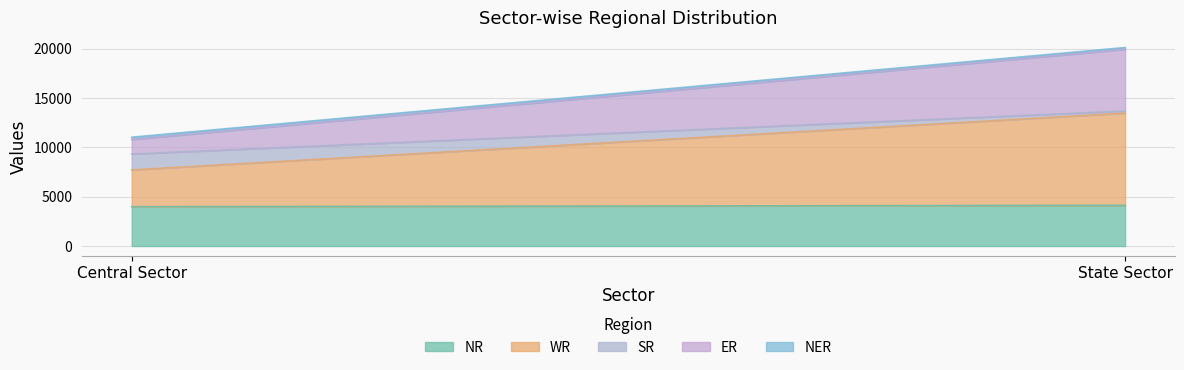

What is the difference between the maximum and minimum values in the ER series?

4784